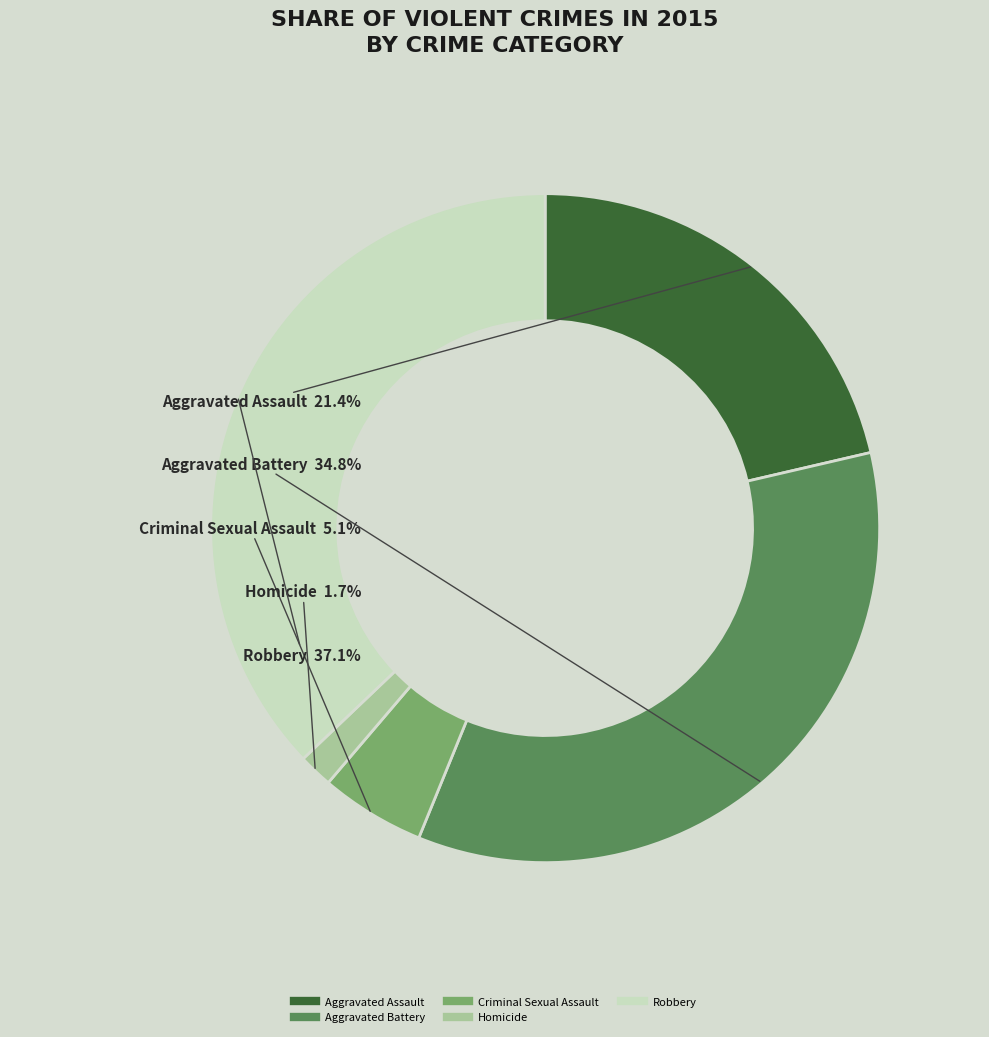

To the nearest percent, what is the difference between the Robbery and Homicide slice percentages?

35%